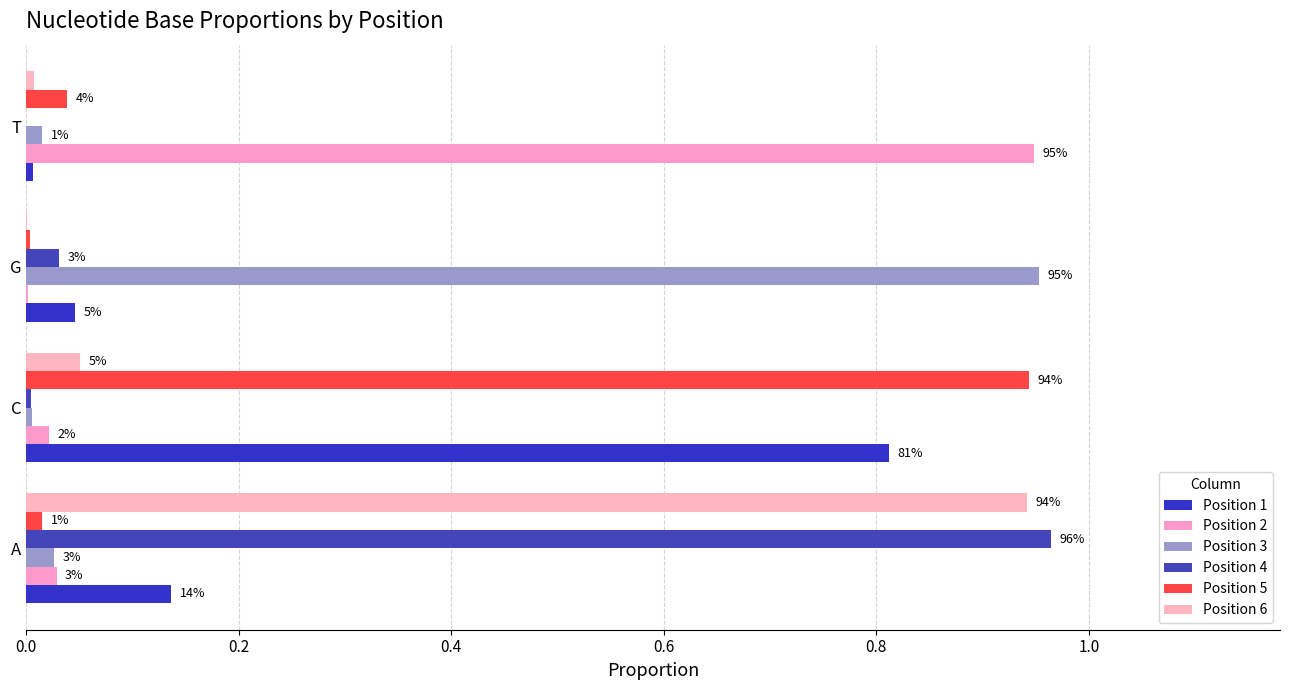

Which series has the largest range (max minus min)?

Position 4